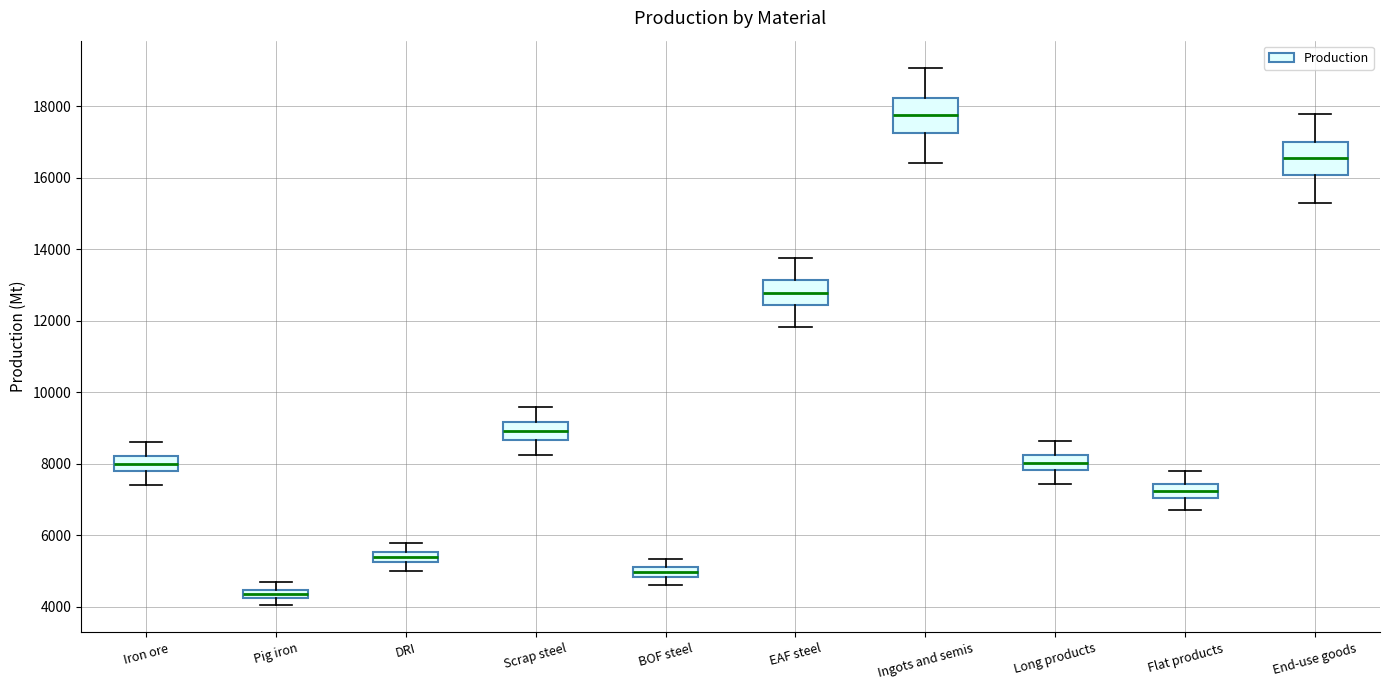

Which box's median line is the highest?

Ingots and semis